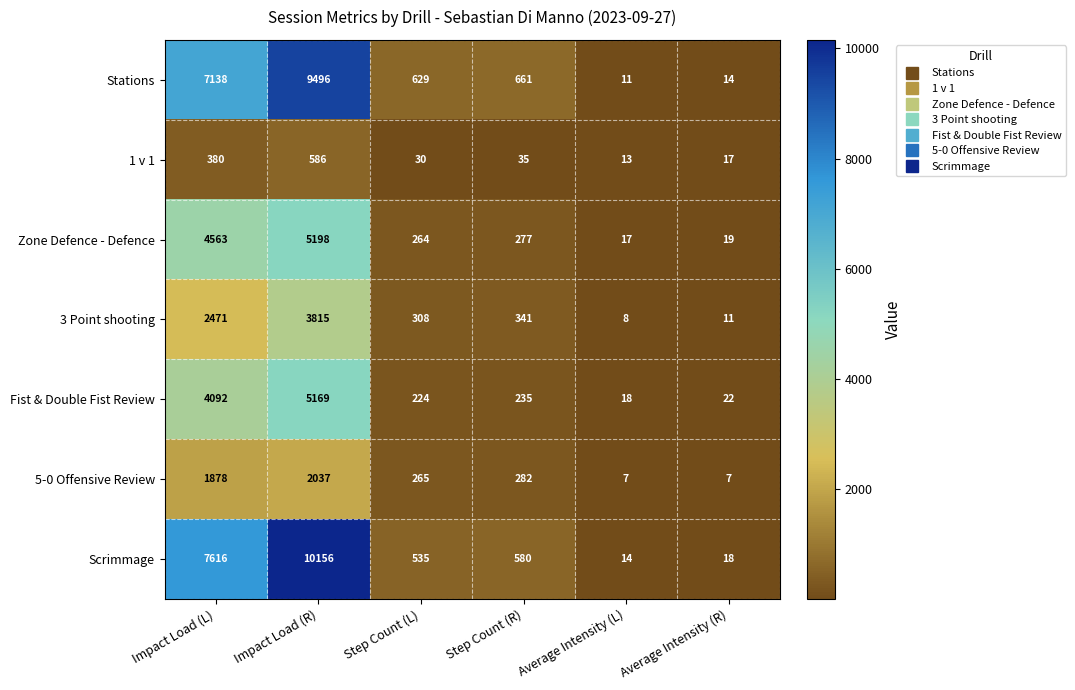

Between Step Count (R) and Average Intensity (L), which series saw the biggest shift?

Stations